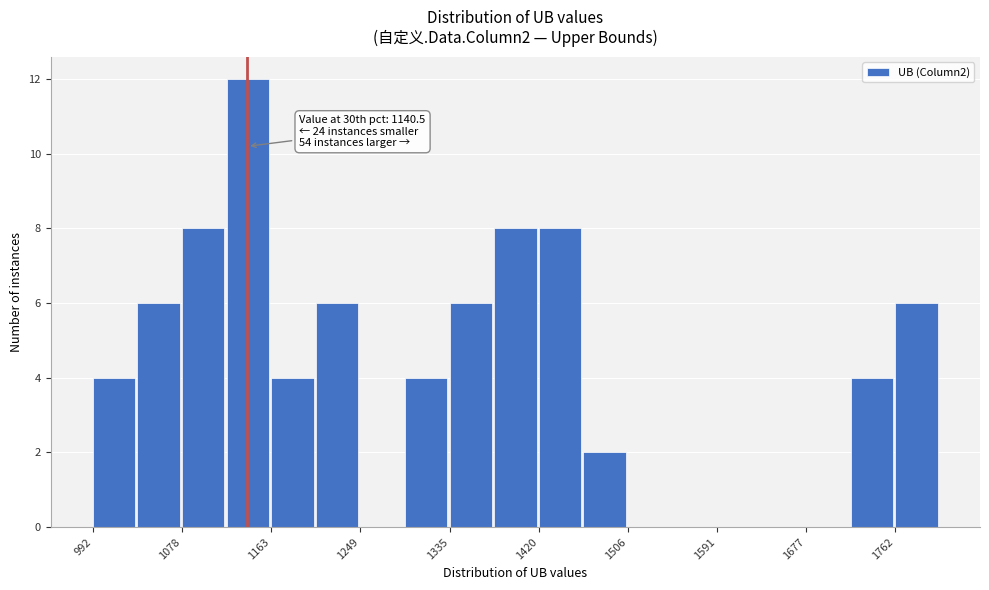

Over which range of the x-axis is the bar tallest?

1120 to 1160